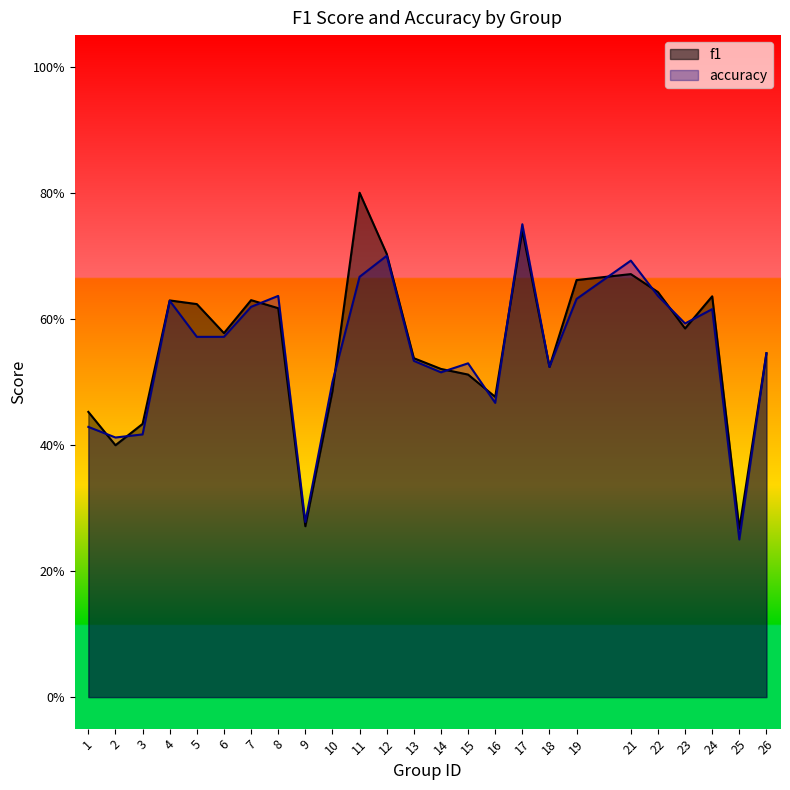

What is the smallest value displayed?

0.2